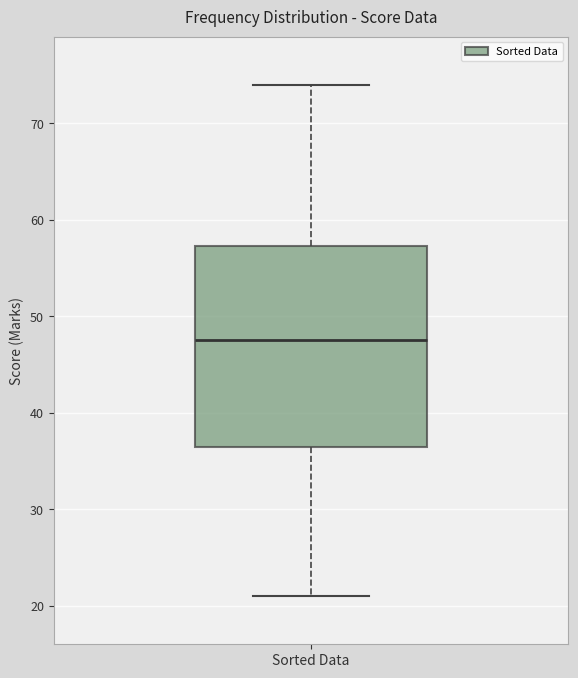

Transcribe this box plot: give where the median line is, the range the box spans, and where the two whiskers end, as read against the y-axis. The values are not printed on the chart, so give them approximately, as read against the axis.

median 48, box 37 to 57, whiskers 21 to 74